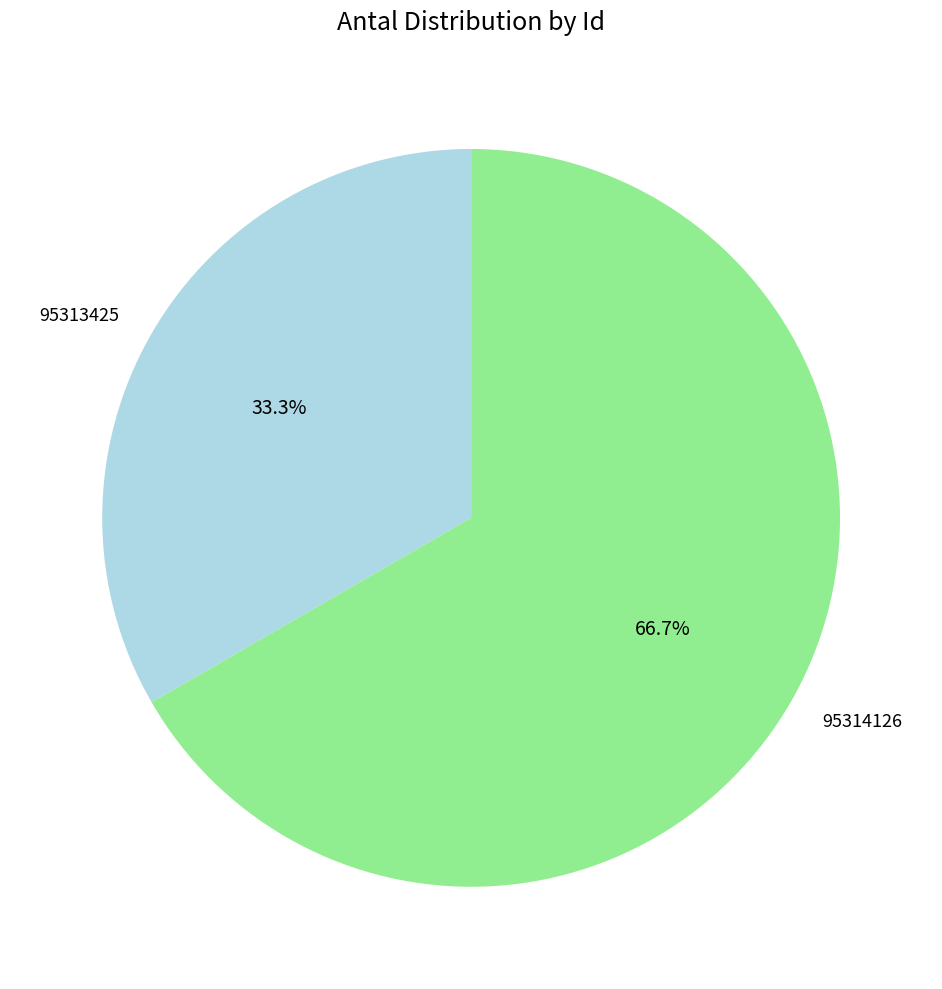

Is there any slice that represents more than half of the pie?

Yes